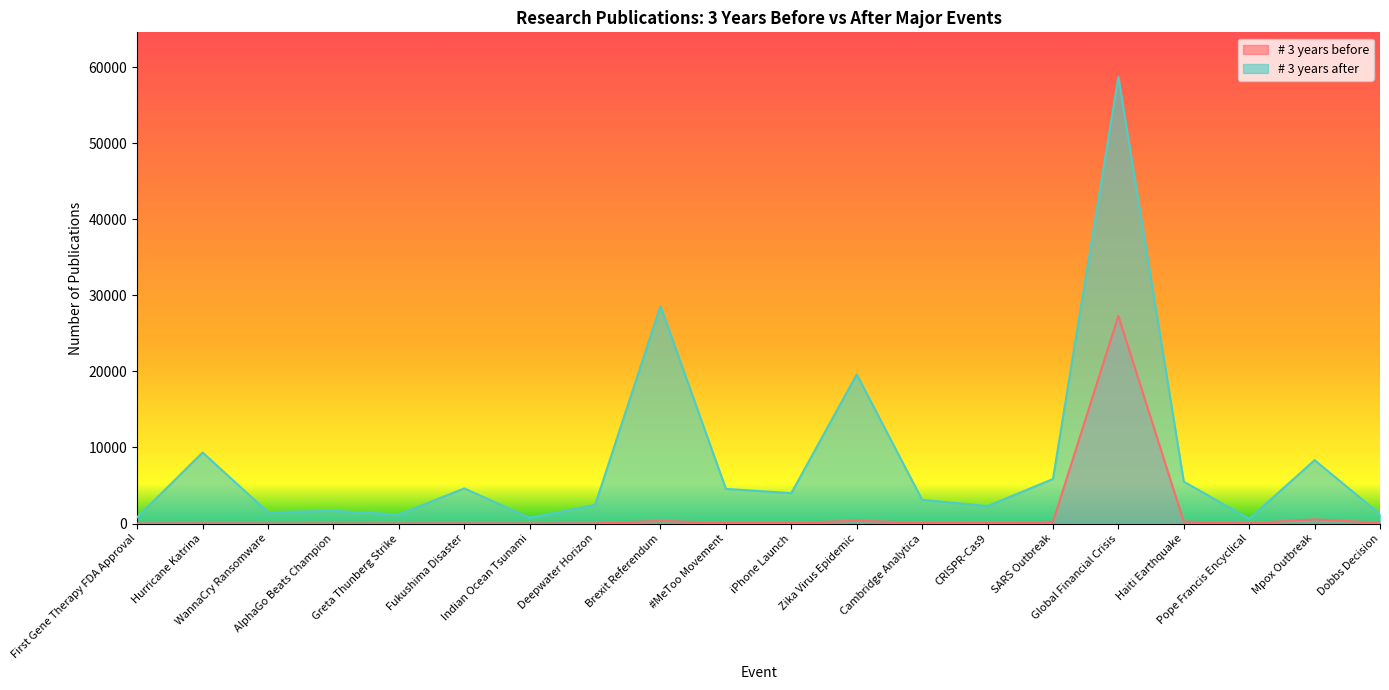

Reading left to right, what are all the values shown in this chart?

# 3 years before: First Gene Therapy FDA Approval=2	Hurricane Katrina=25	WannaCry Ransomware=4	AlphaGo Beats Champion=5	Greta Thunberg Strike=6	Fukushima Disaster=24	Indian Ocean Tsunami=6	Deepwater Horizon=26	Brexit Referendum=348	#MeToo Movement=65	iPhone Launch=65	Zika Virus Epidemic=374	Cambridge Analytica=82	CRISPR-Cas9=73	SARS Outbreak=224	Global Financial Crisis=27310	Haiti Earthquake=254	Pope Francis Encyclical=35	Mpox Outbreak=545	Dobbs Decision=93
# 3 years after: First Gene Therapy FDA Approval=836	Hurricane Katrina=9341	WannaCry Ransomware=1487	AlphaGo Beats Champion=1667	Greta Thunberg Strike=1190	Fukushima Disaster=4622	Indian Ocean Tsunami=751	Deepwater Horizon=2442	Brexit Referendum=28610	#MeToo Movement=4556	iPhone Launch=3994	Zika Virus Epidemic=19610	Cambridge Analytica=3118	CRISPR-Cas9=2291	SARS Outbreak=5855	Global Financial Crisis=58710	Haiti Earthquake=5513	Pope Francis Encyclical=615	Mpox Outbreak=8333	Dobbs Decision=1236